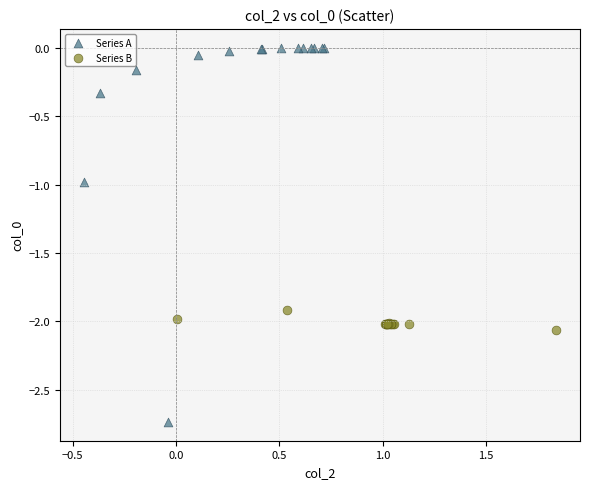

What are all the series names shown in the legend?

Series A, Series B